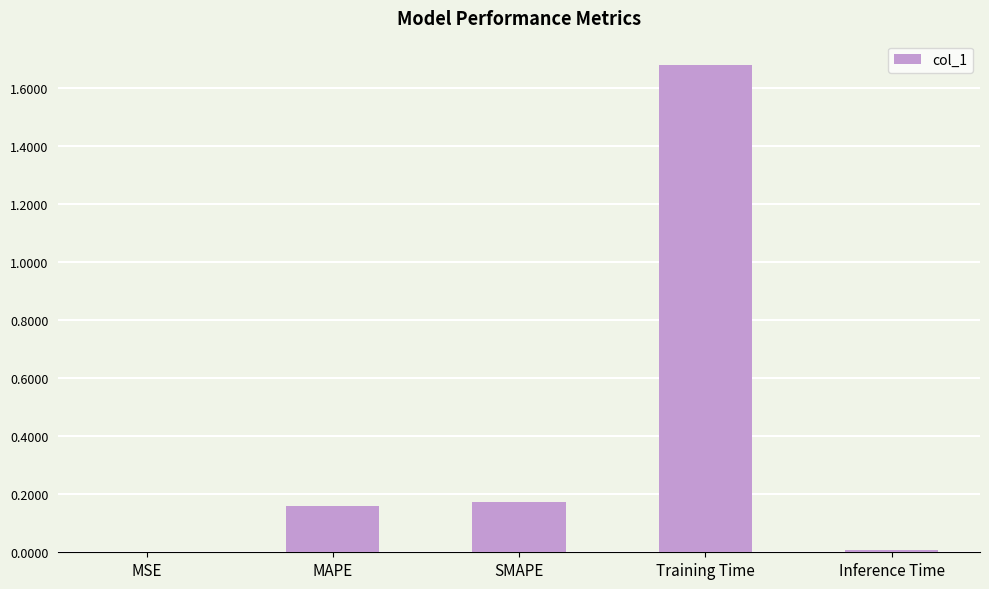

Are the bars grouped side by side (vs. stacked)?

No